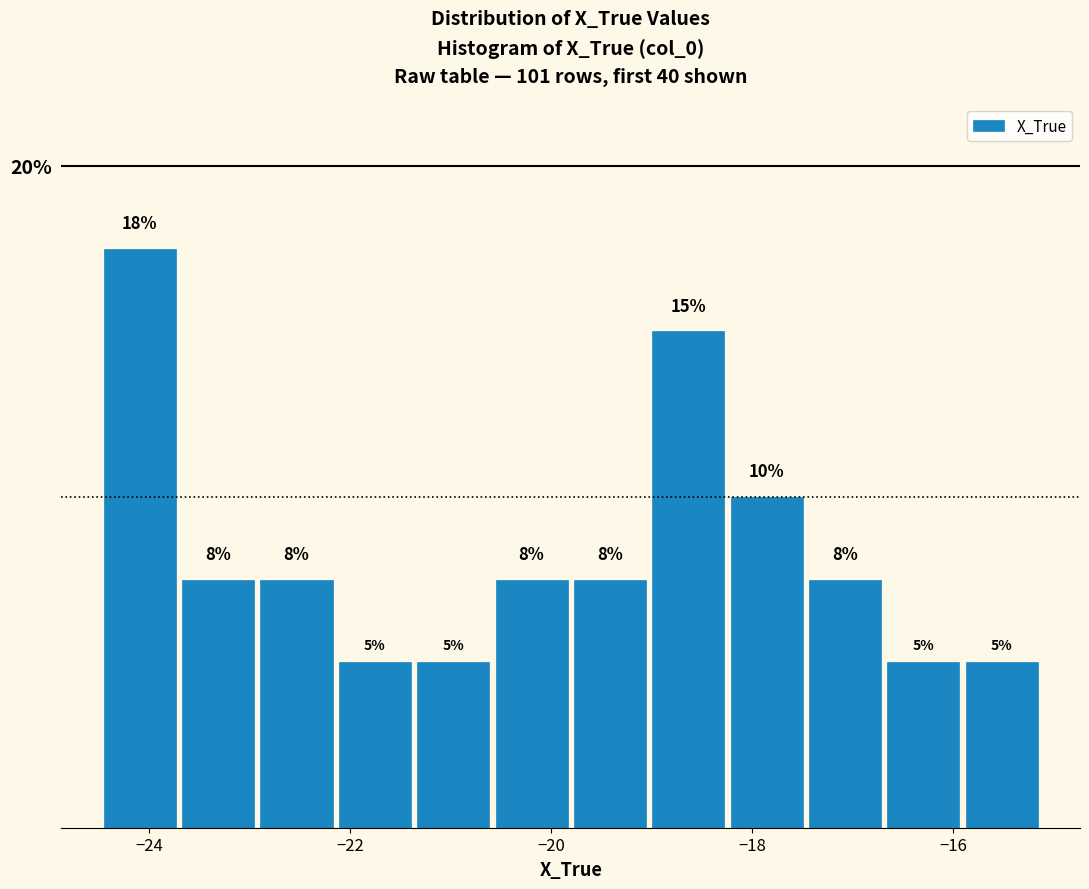

Read against the x-axis, roughly where is the centre of the tallest bar?

-24.0